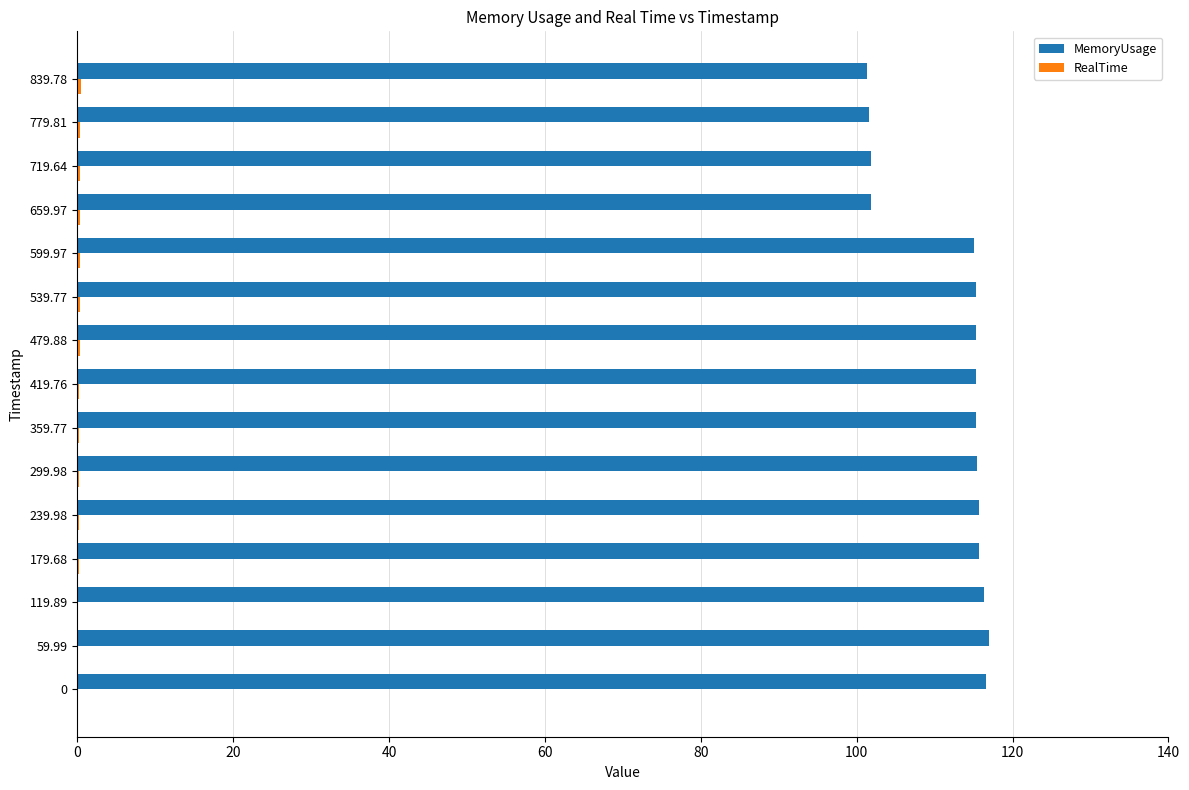

What is the greatest value displayed?

117.0